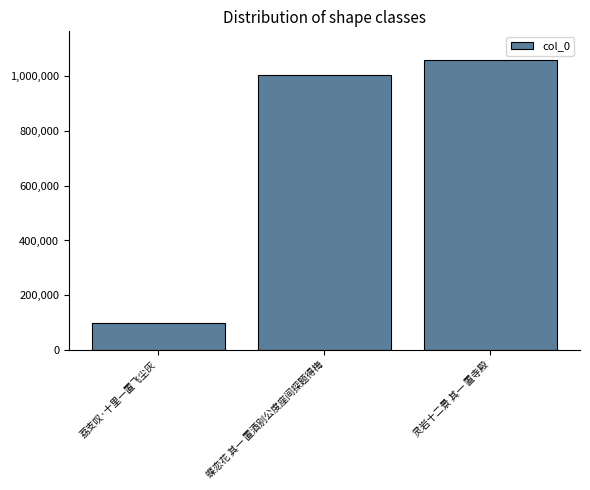

Which category has the lowest value across all series?

荔支叹·十里一置飞尘灰